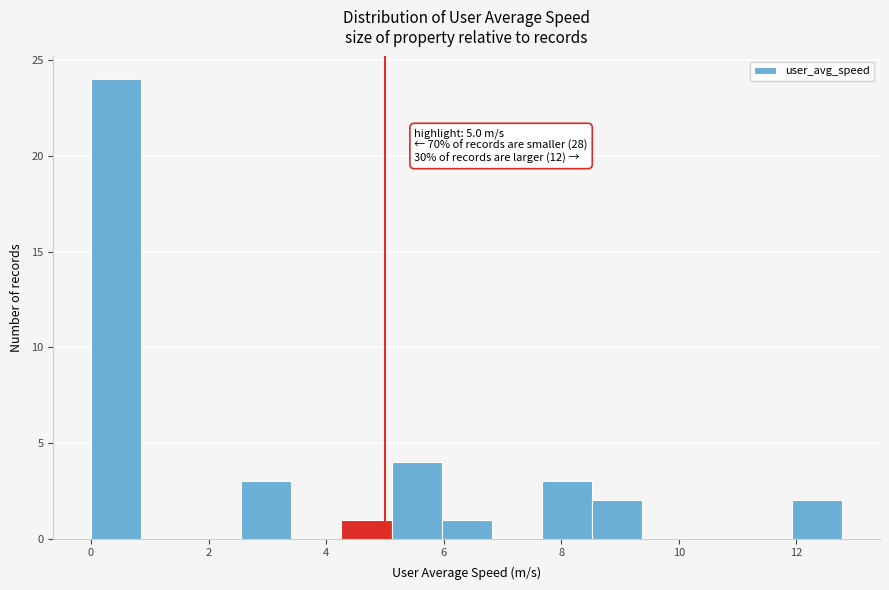

Over which range of the x-axis is the bar tallest?

0.0 to 0.8